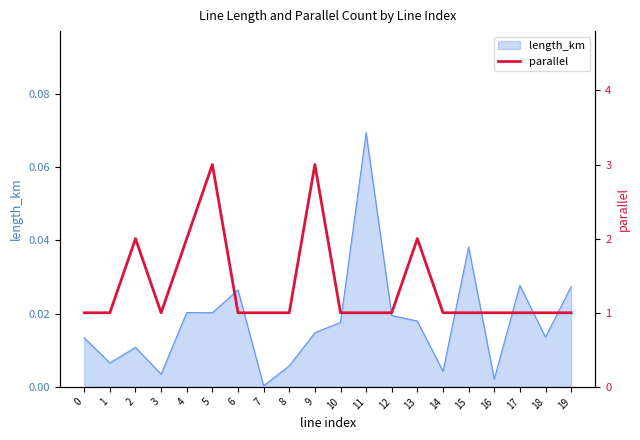

The length_km series shows 0.0 at 11. True or false?

False